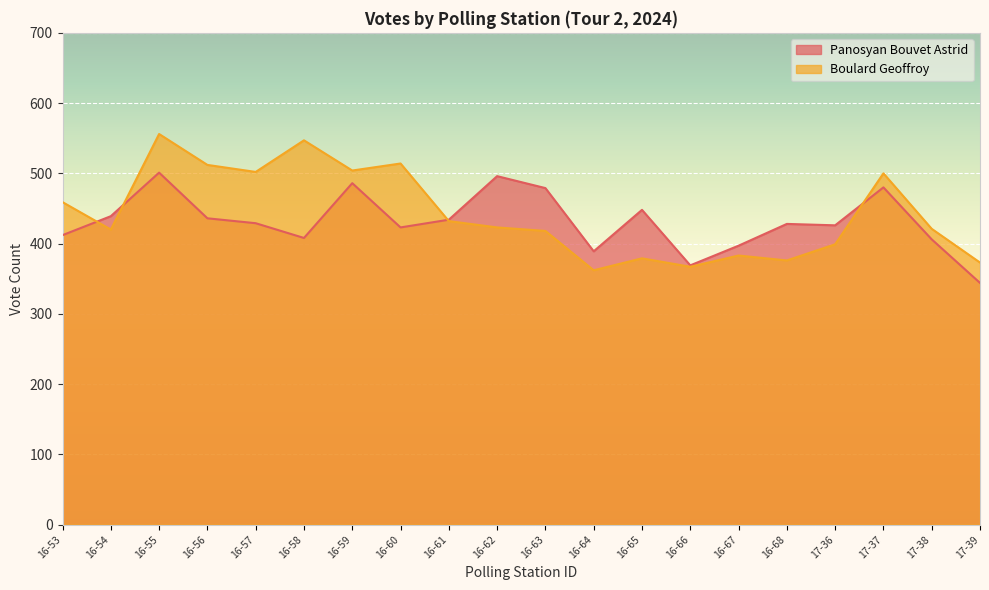

What position from the right is 17-38?

2